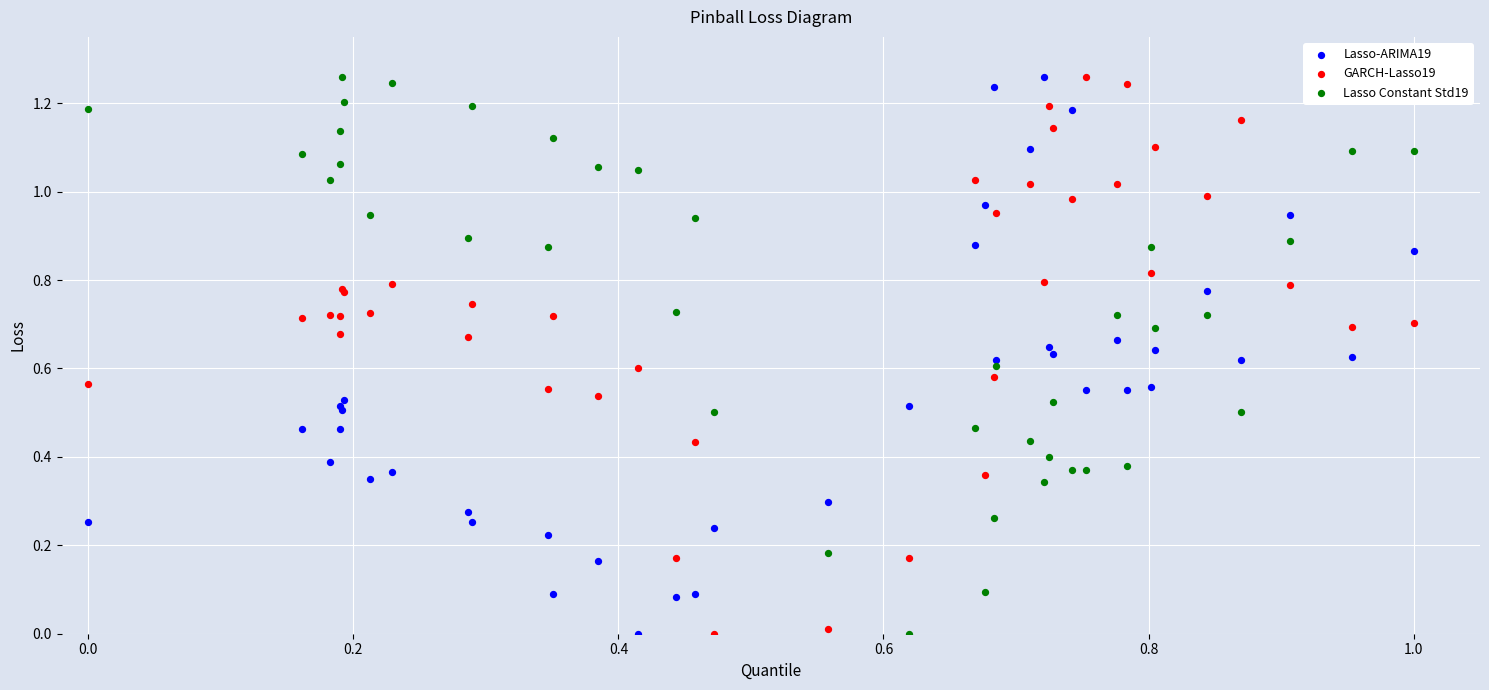

What are all the series names shown in the legend?

Lasso-ARIMA19, GARCH-Lasso19, Lasso Constant Std19